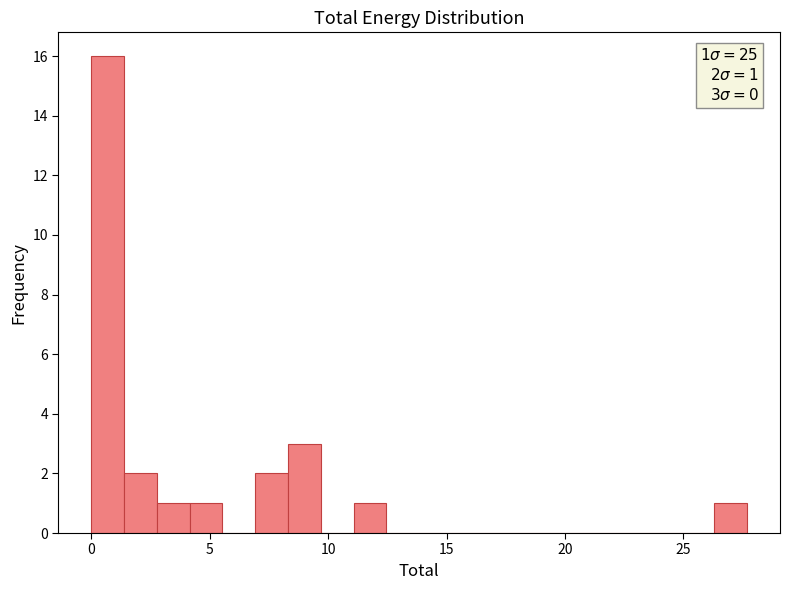

Around what value on the x-axis is the tallest bar? Give the approximate position of its centre, as read against the axis.

0.5